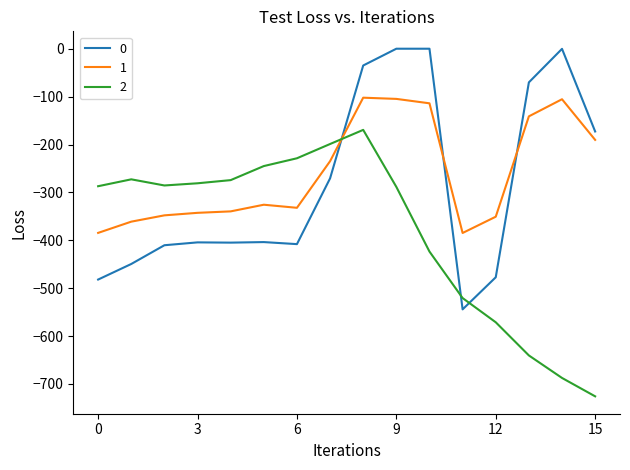

Rank the series by their maximum value, from lowest to highest.

2, 1, 0